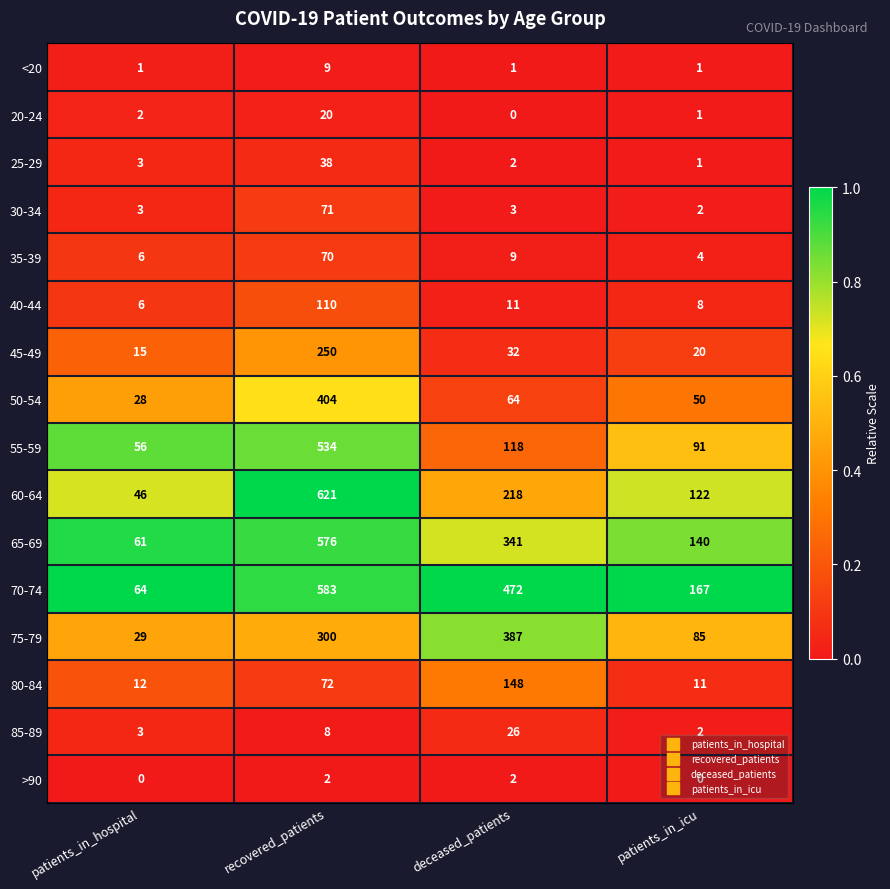

What is the difference between the maximum and minimum values in the 65-69 series?

515